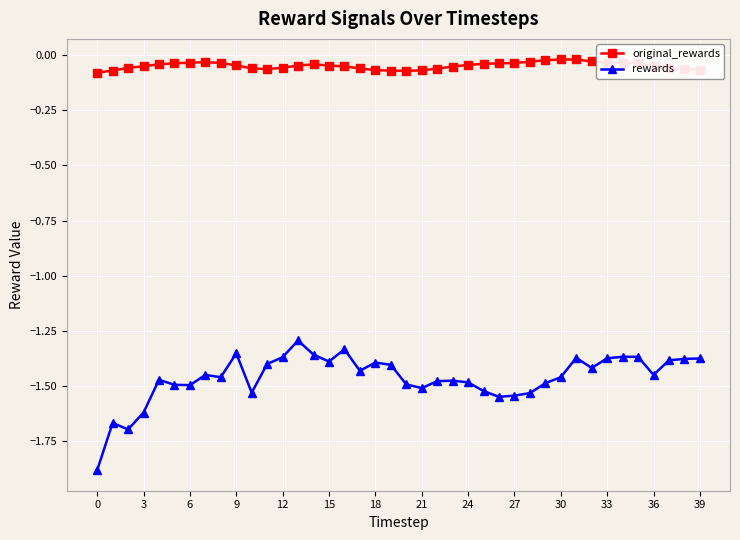

Which series has the largest range (max minus min)?

rewards